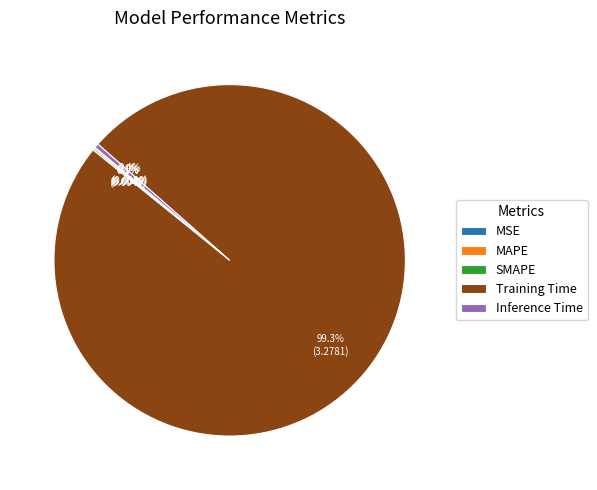

Which category accounts for the majority?

Training Time